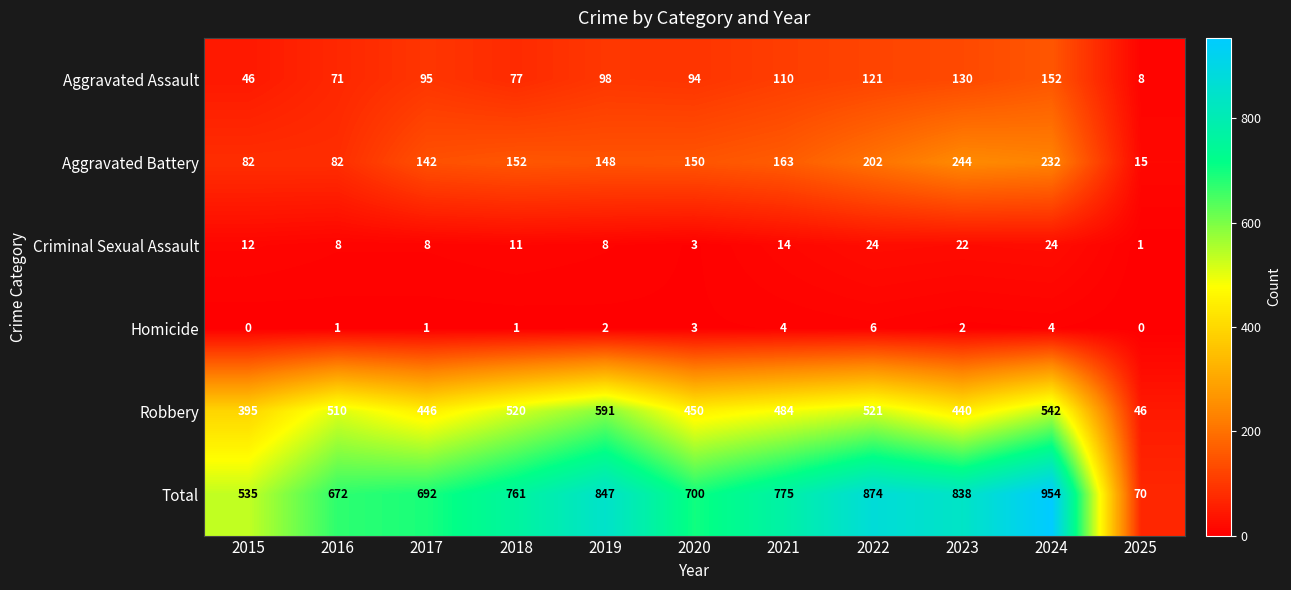

Rank the series at 2019 from lowest to highest value.

Homicide, Criminal Sexual Assault, Aggravated Assault, Aggravated Battery, Robbery, Total